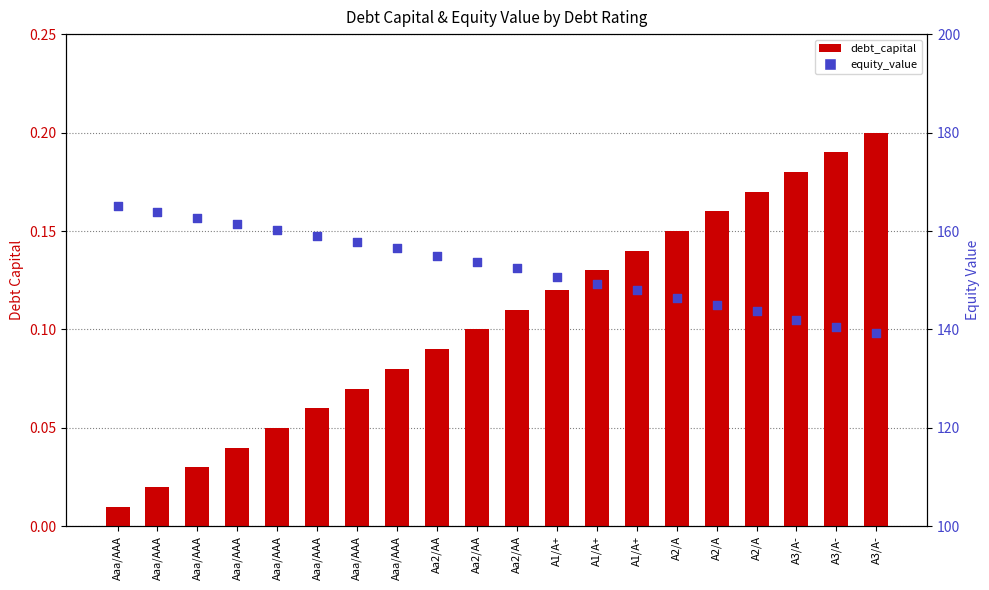

Which series reaches the maximum Y coordinate?

equity_value